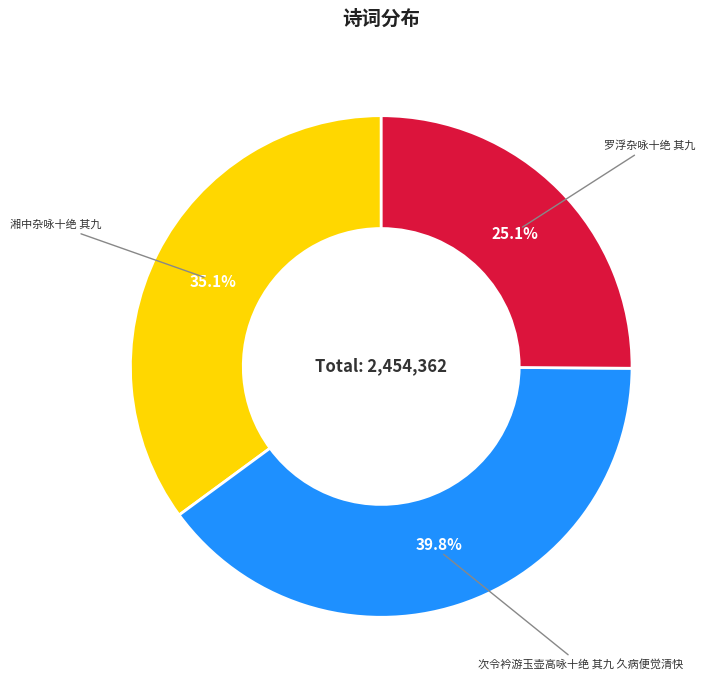

Does any single category account for the majority?

No